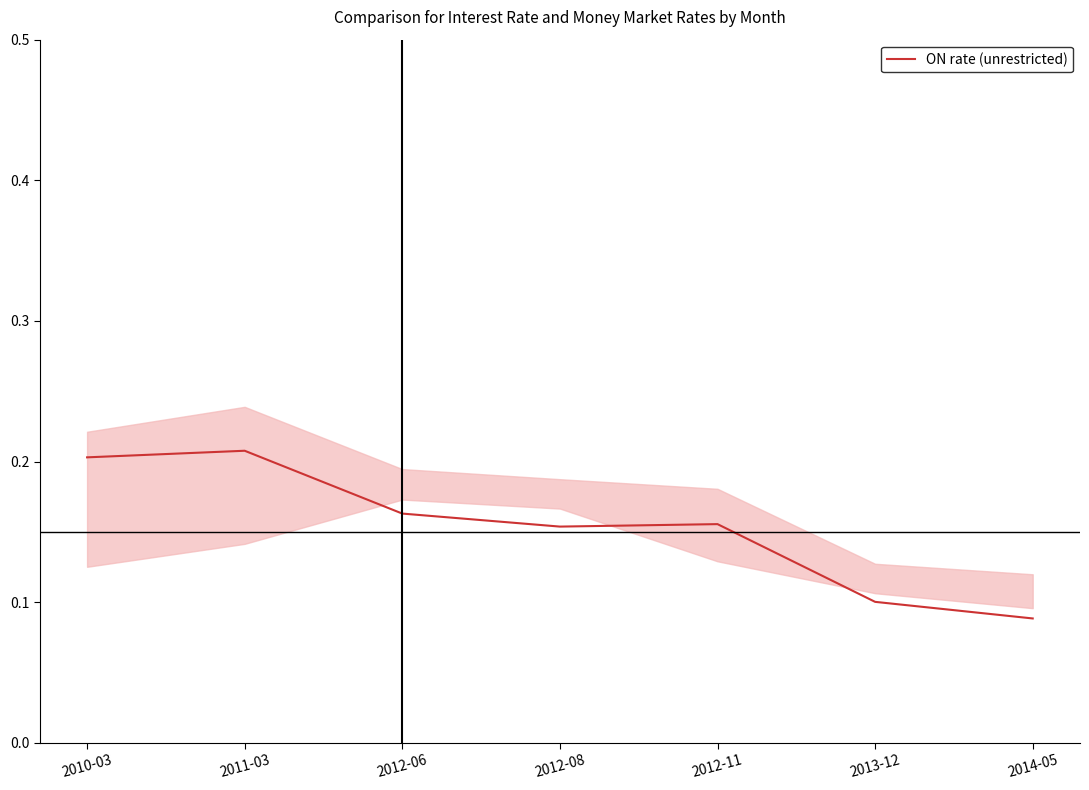

What is the sum of all values?

1.1